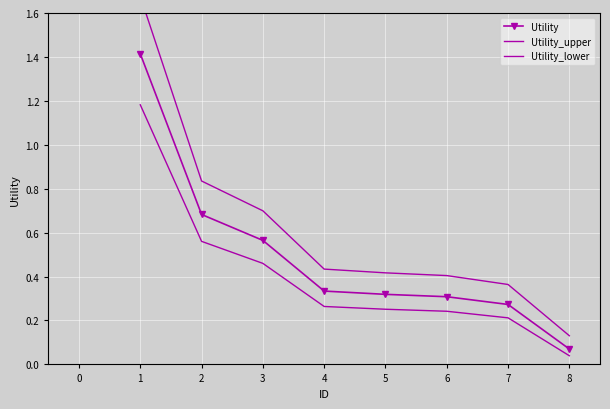

Which series changed the most between 2 and 6?

Utility_upper